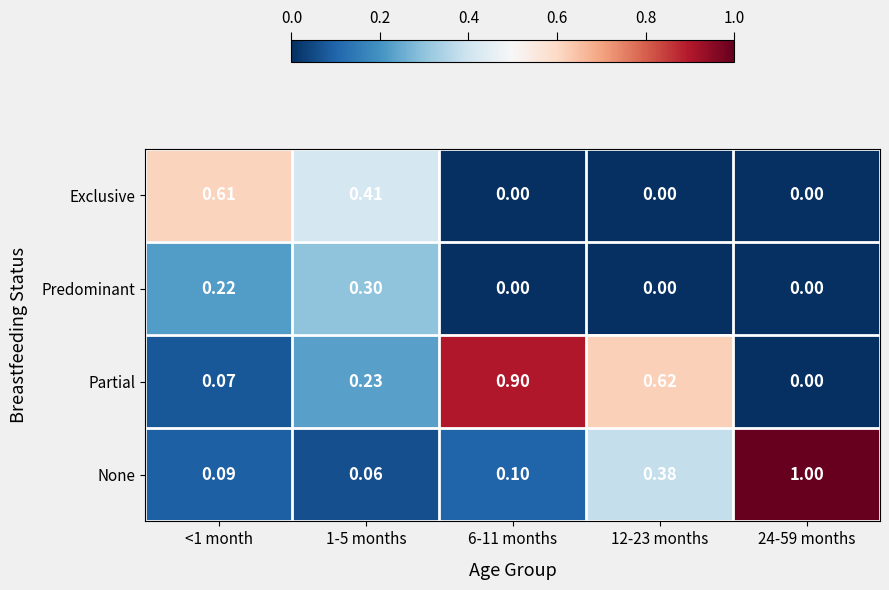

Which series has the largest range (max minus min)?

None